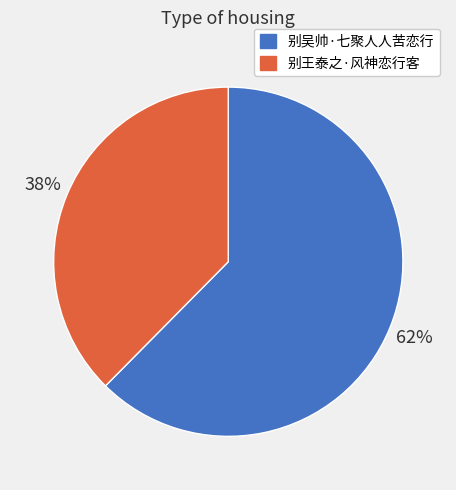

Which slice is the largest?

别吴帅·七聚人人苦恋行